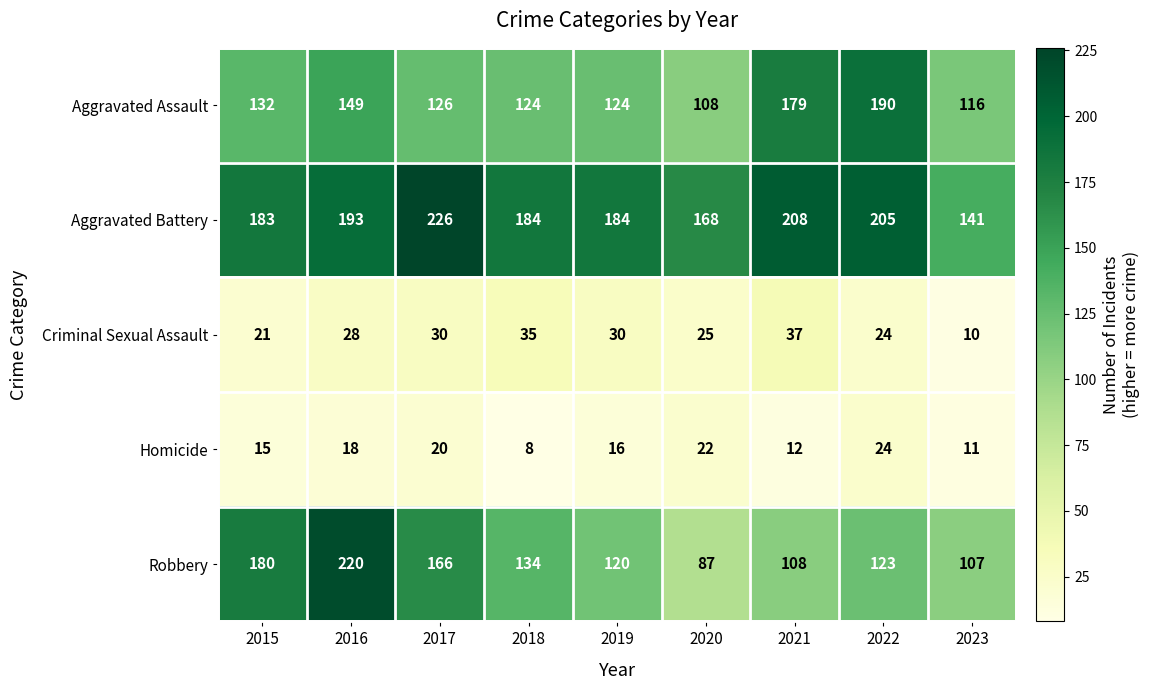

What value does the Aggravated Assault series have at 2017?

126